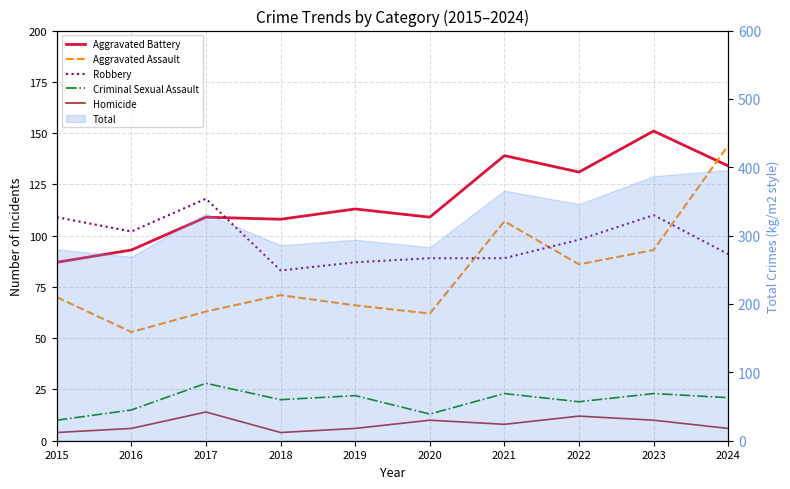

Reading left to right, extract all data points from this chart.

Aggravated Battery: 87	93	109	108	113	109	139	131	151	134
Aggravated Assault: 70	53	63	71	66	62	107	86	93	144
Robbery: 109	102	118	83	87	89	89	98	110	91
Criminal Sexual Assault: 10	15	28	20	22	13	23	19	23	21
Homicide: 4	6	14	4	6	10	8	12	10	6